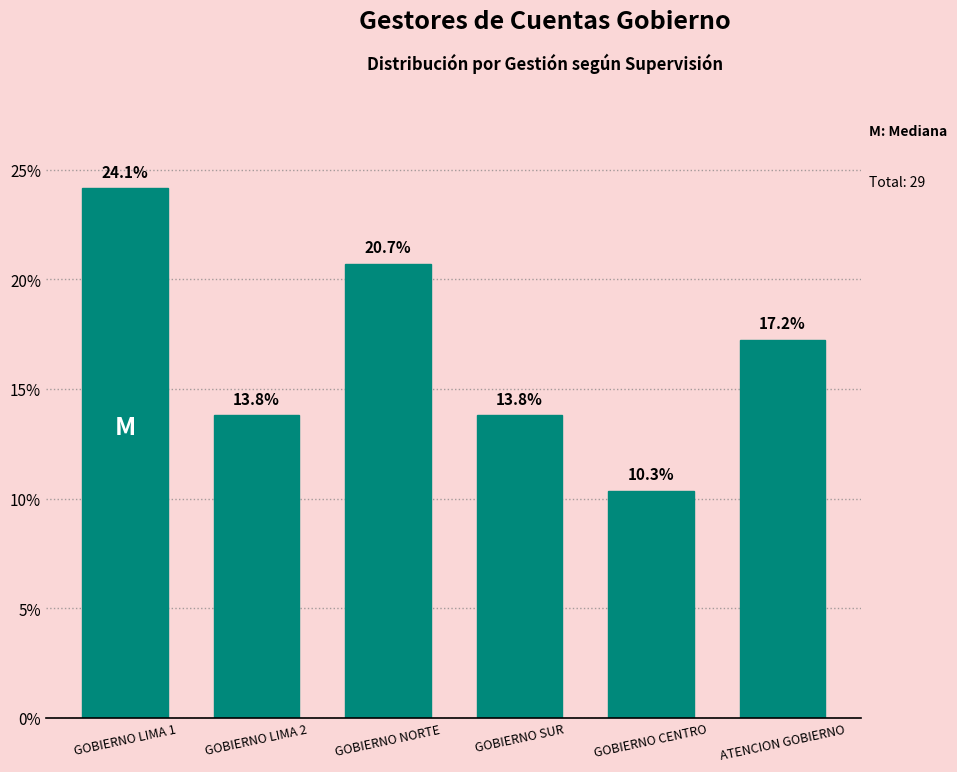

Reading left to right, list all the values displayed in this chart.

GOBIERNO LIMA 1=24.1	GOBIERNO LIMA 2=13.8	GOBIERNO NORTE=20.7	GOBIERNO SUR=13.8	GOBIERNO CENTRO=10.3	ATENCION GOBIERNO=17.2